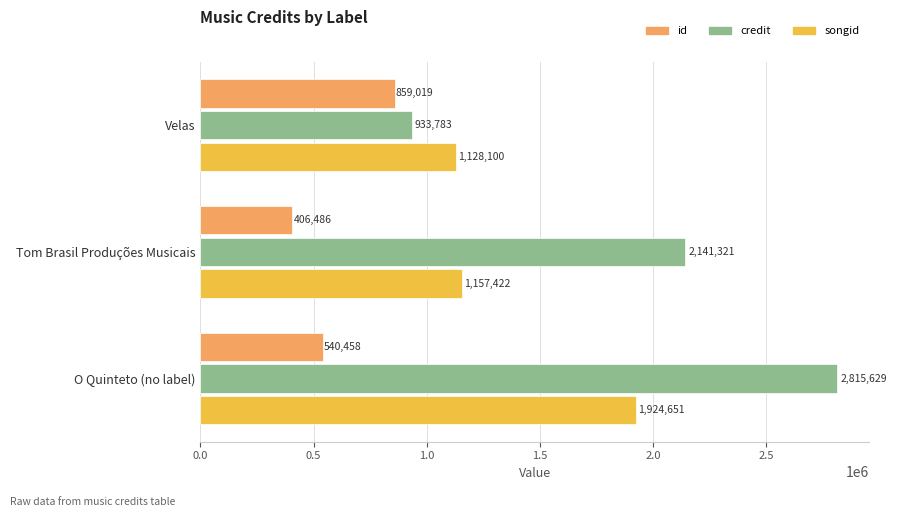

Count the credit values in the range 933783 to 2815629.

3